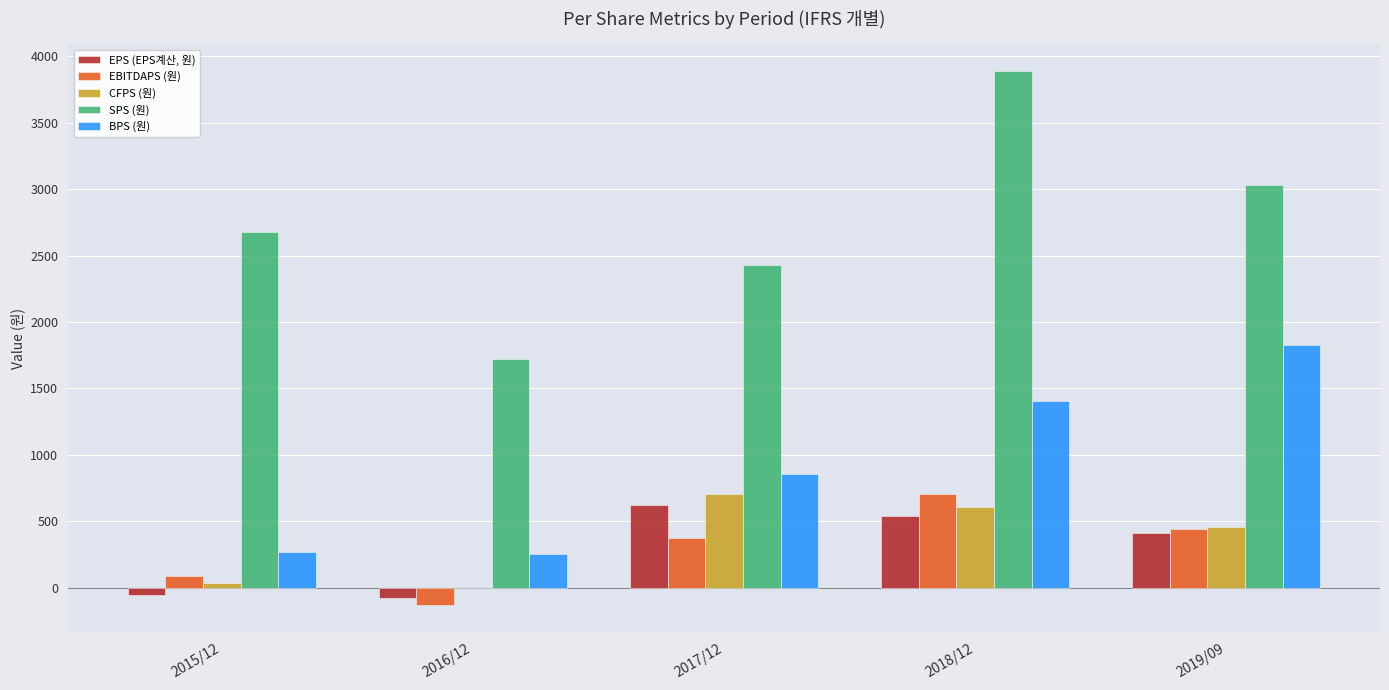

Which category has the highest value across all series?

2018/12